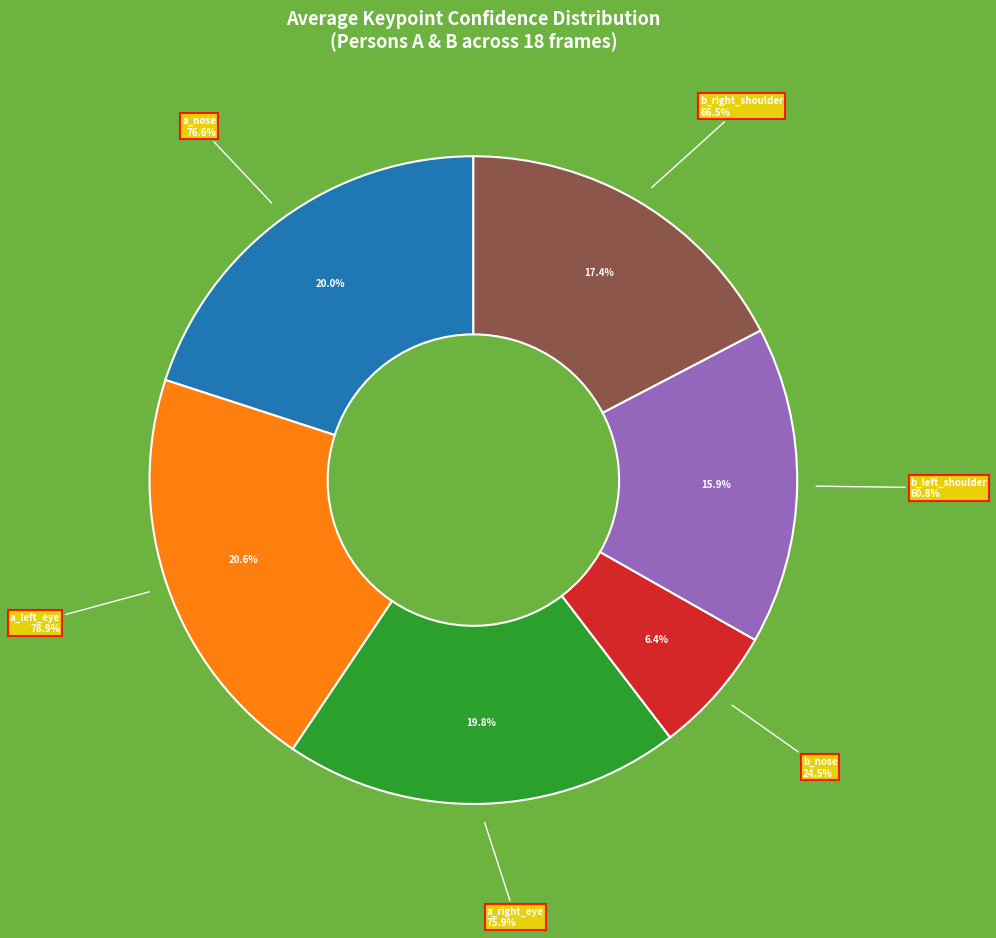

Is frame_1 the majority of the pie?

No